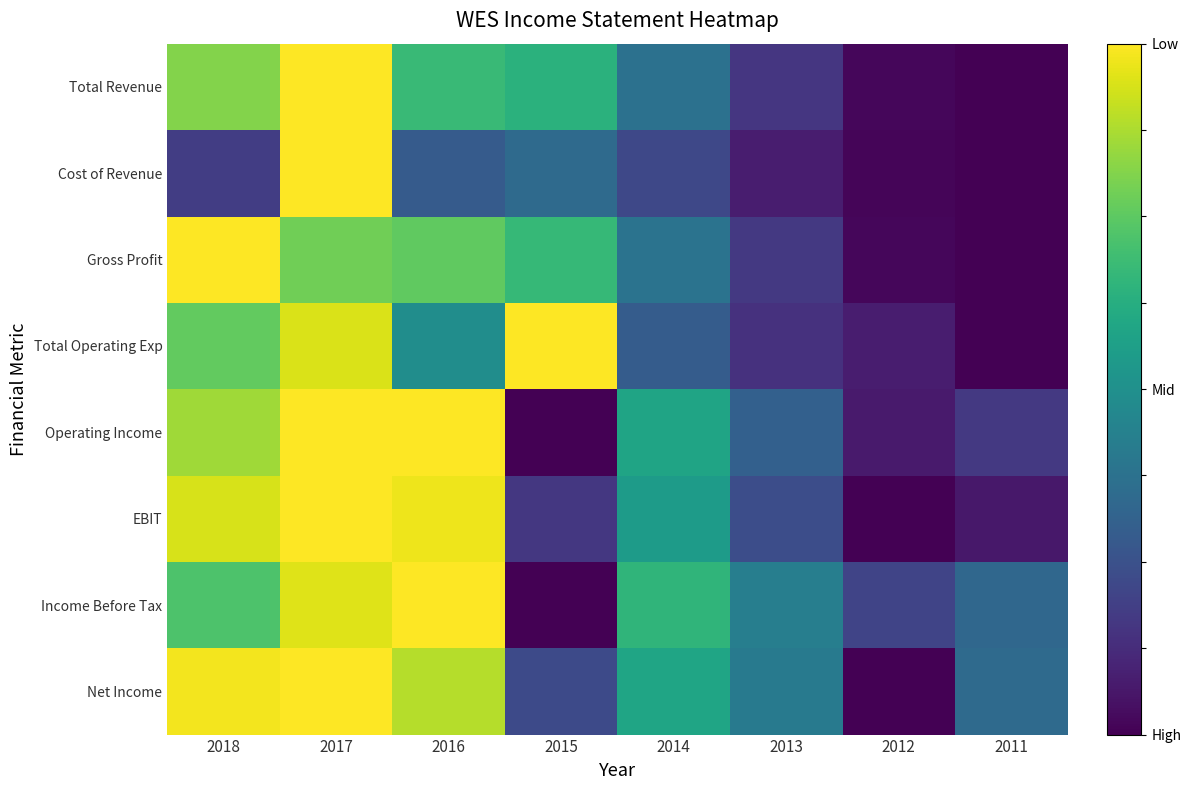

How many data points does each series have?

8